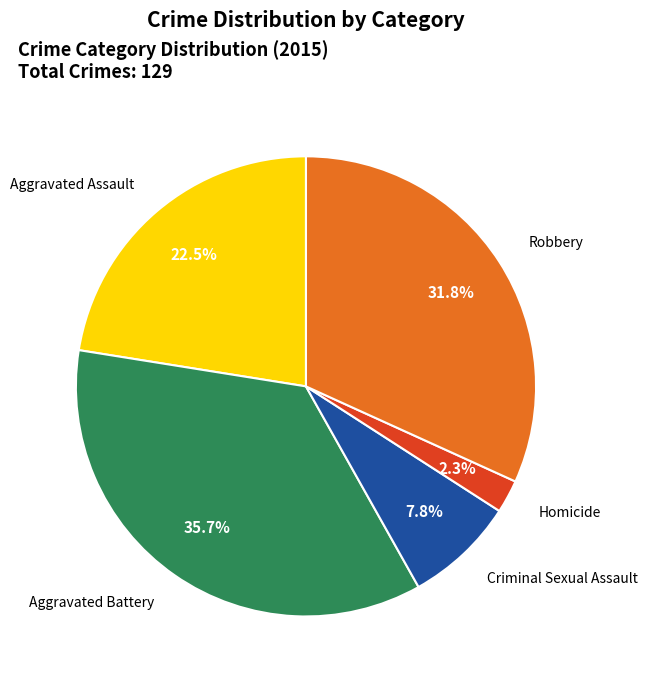

Is there a majority slice in this chart?

No